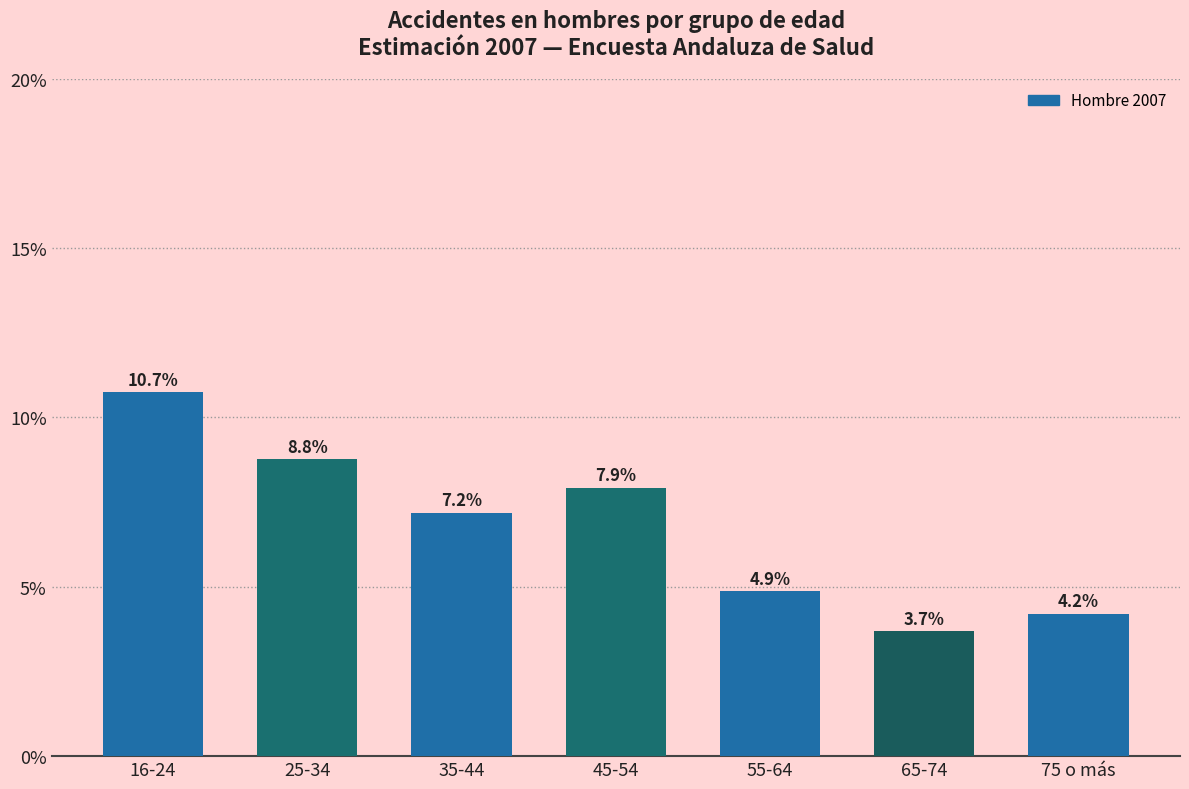

Does the chart contain any negative values?

No